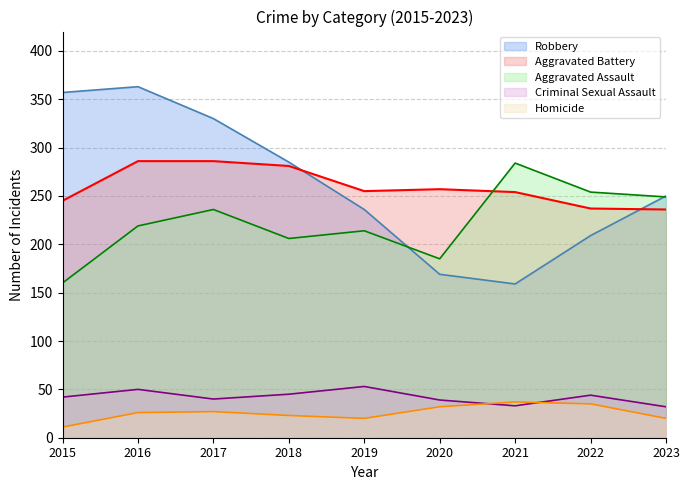

Which category has the lowest value in the Aggravated Battery series?

2023